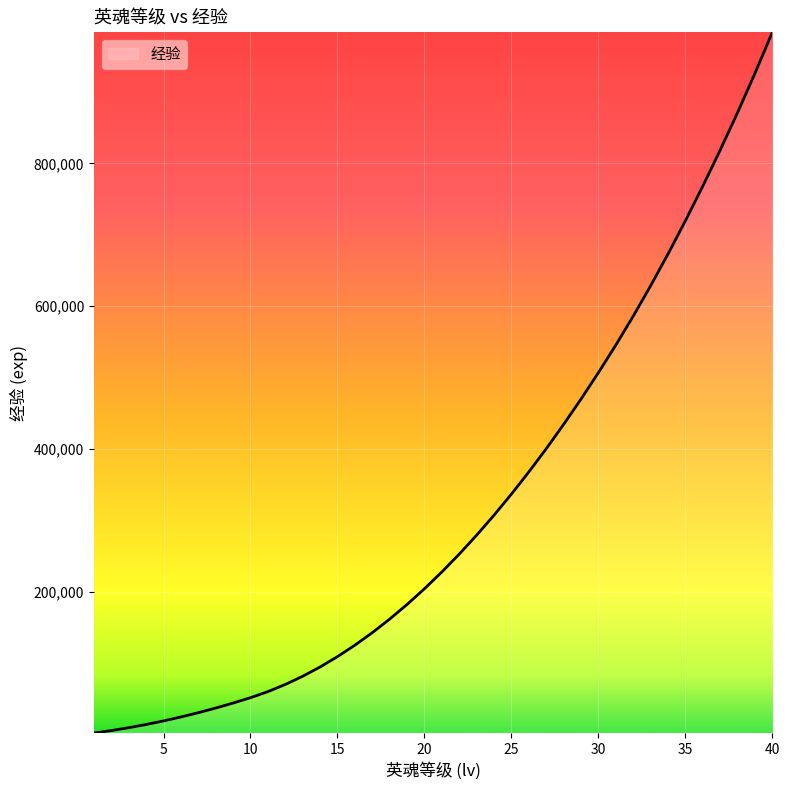

What is the difference between the maximum and minimum values?

981000